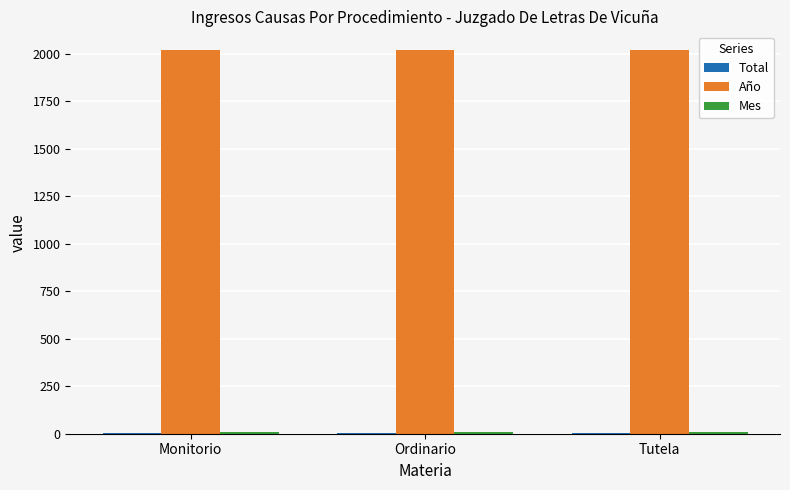

Which series has the largest total across all categories?

Año